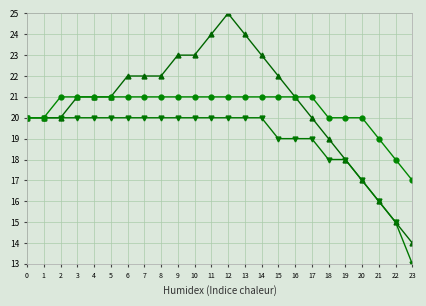

Which category has the highest value across all series?

12